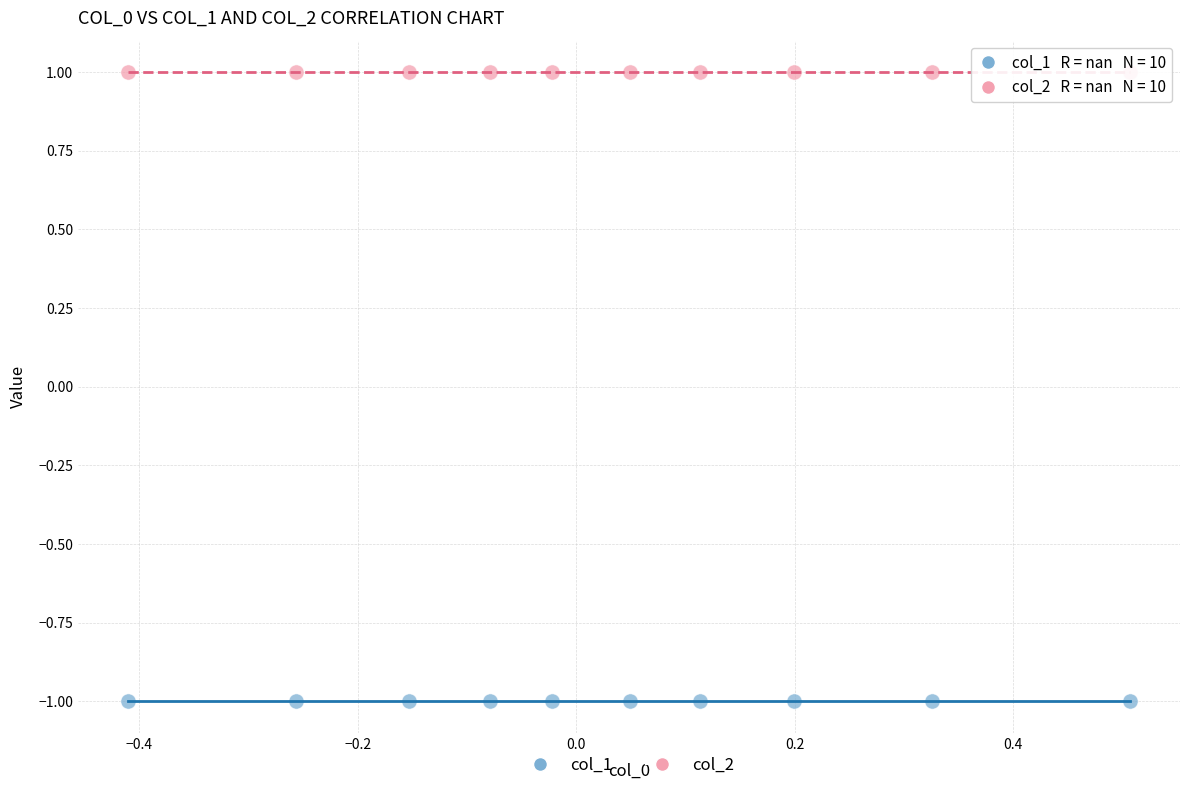

Which series reaches the maximum Y coordinate?

col_2